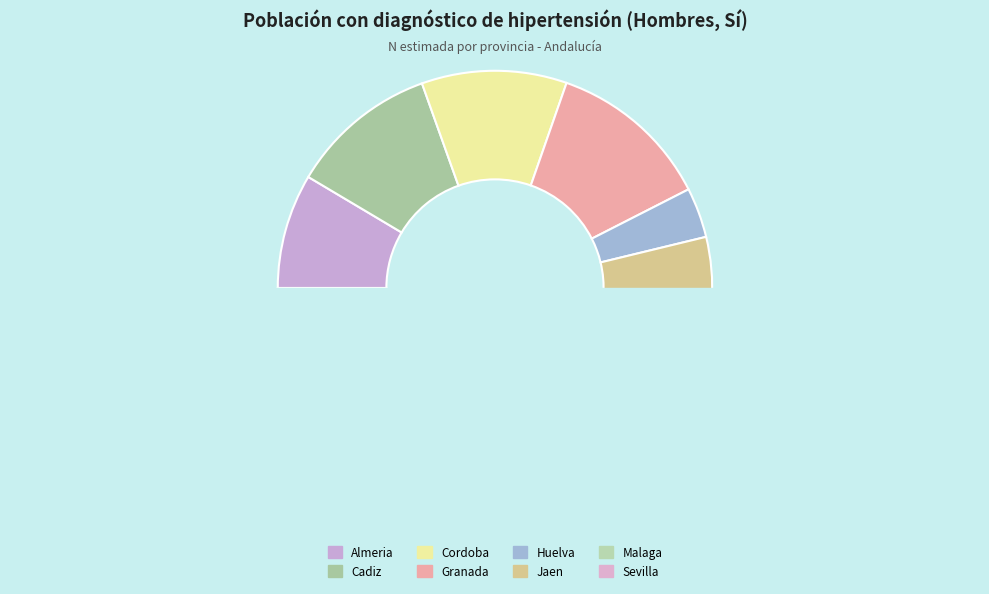

Is it true that Huelva is 11% of the pie?

False